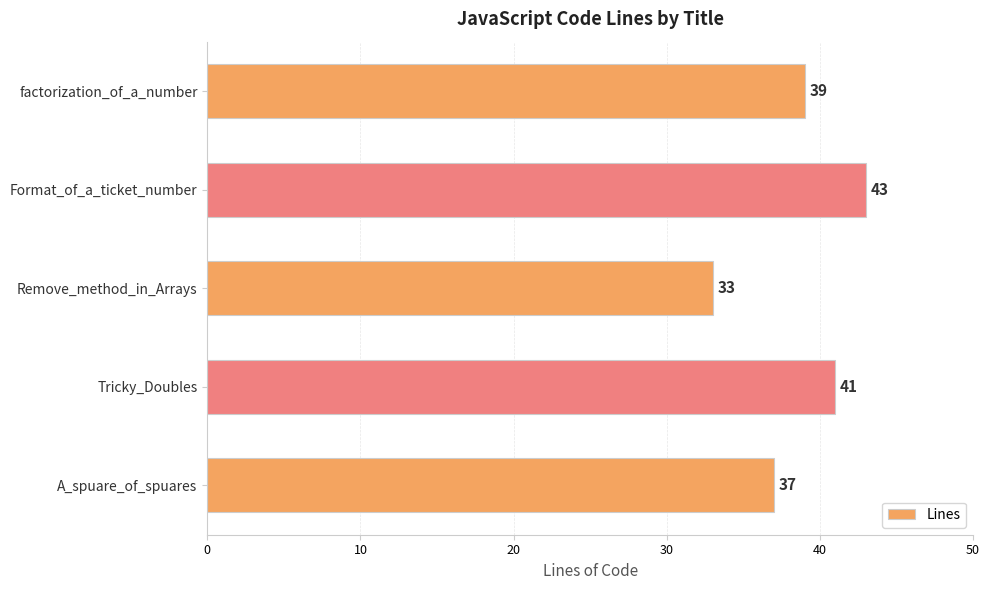

How many distinct data groups are displayed?

1